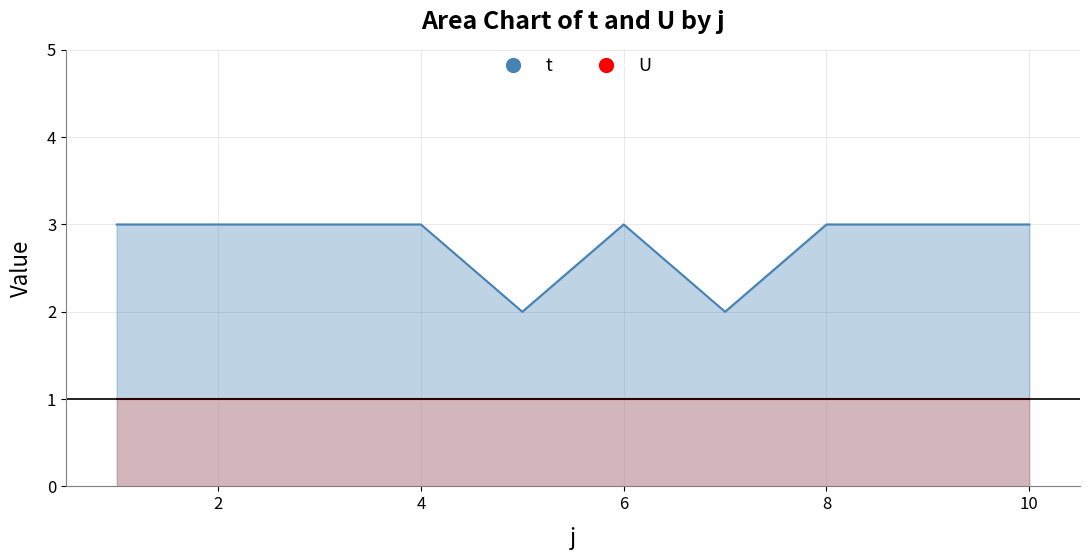

What is the difference between the values at 7 and 8?

1